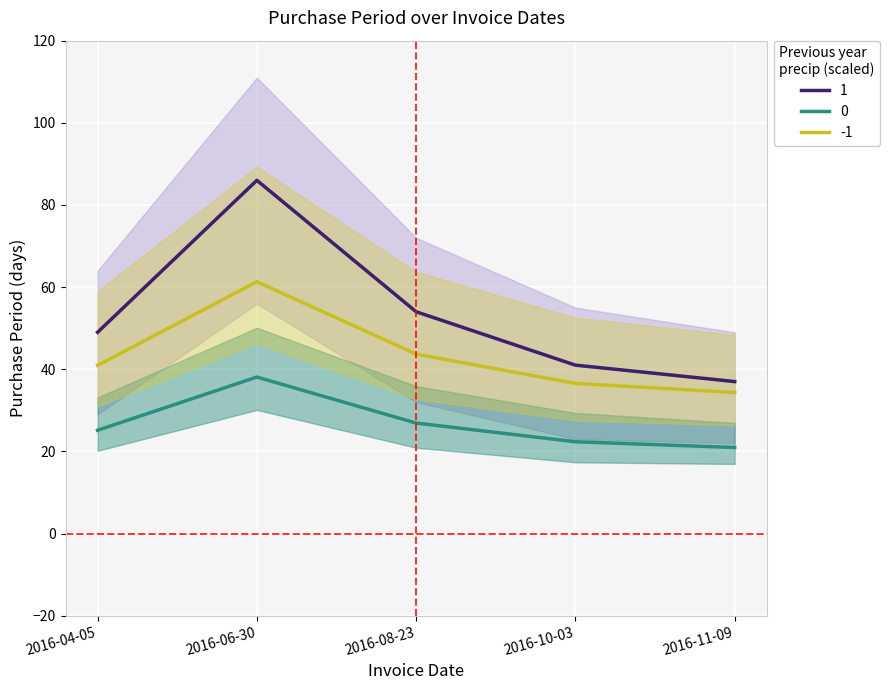

At which category does the chart reach its minimum across all series?

2016-11-09